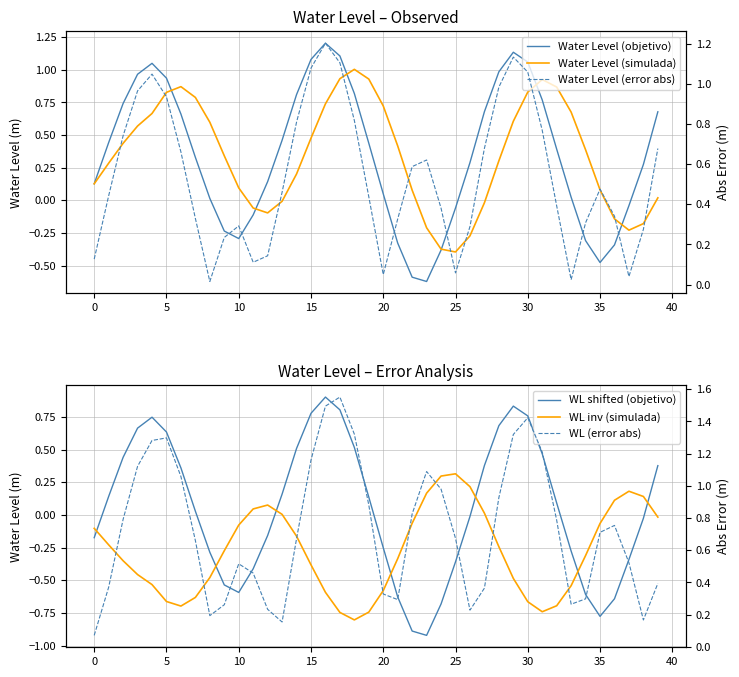

What are all the series names shown in the legend?

Water Level (objetivo), Water Level (simulada), WL shifted (objetivo), WL inv (simulada), Water Level (error abs), WL (error abs)